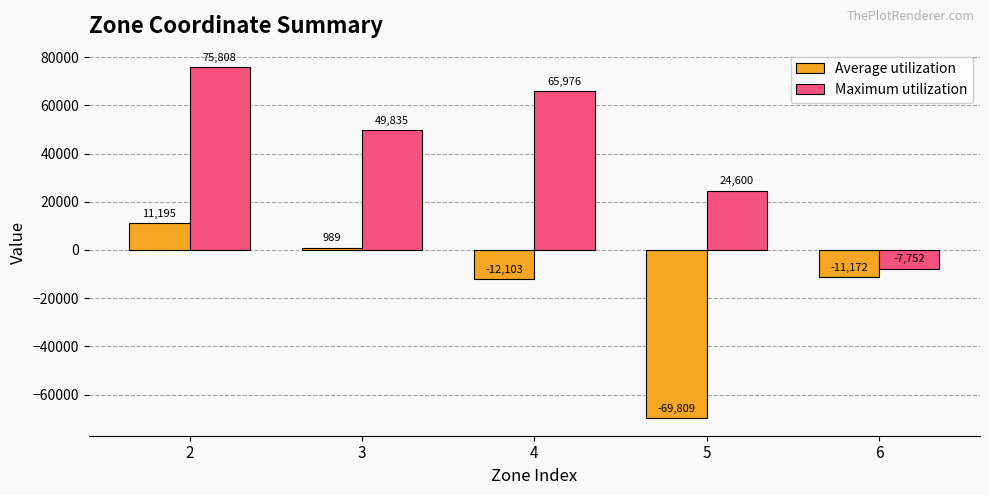

What is the difference between the maximum and minimum values in the Maximum utilization series?

83560.7